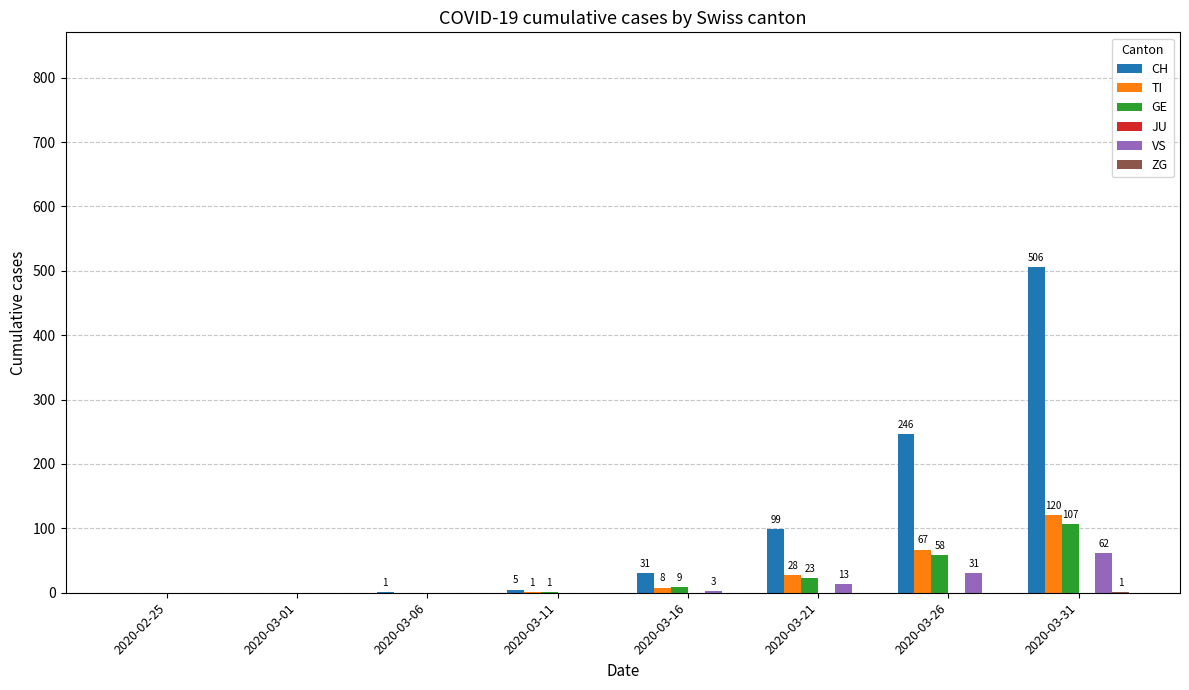

Between 2020-03-11 and 2020-03-26, which series saw the biggest shift?

CH